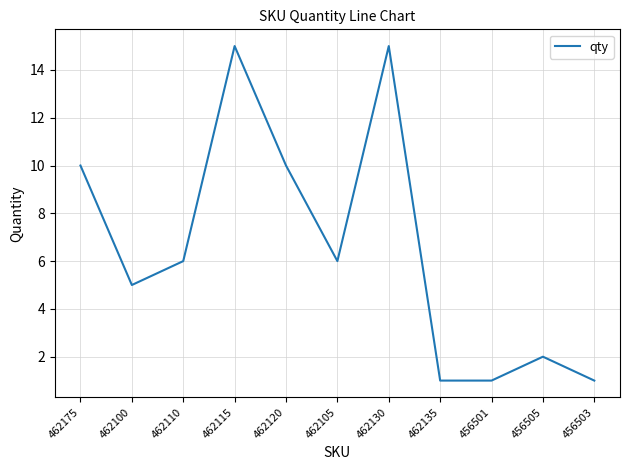

What is the maximum value shown in the chart?

15